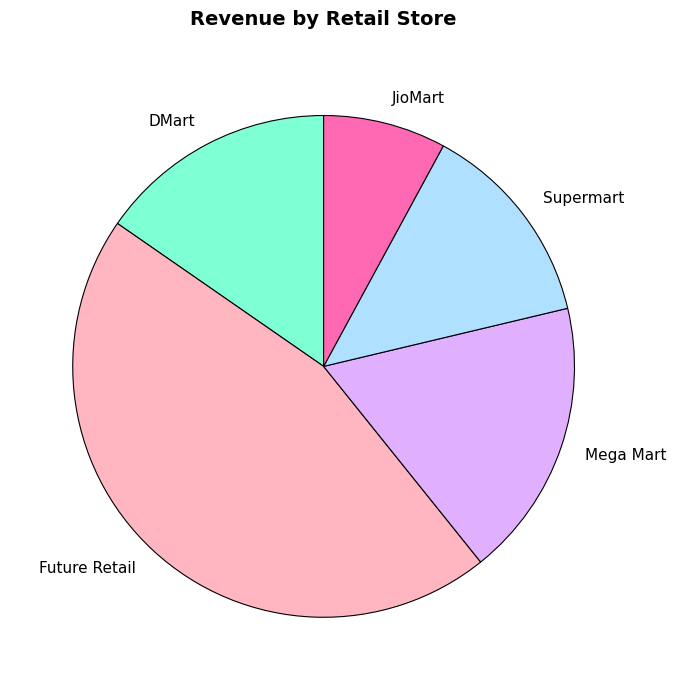

The Mega Mart slice represents 5% of the pie. True or false?

False